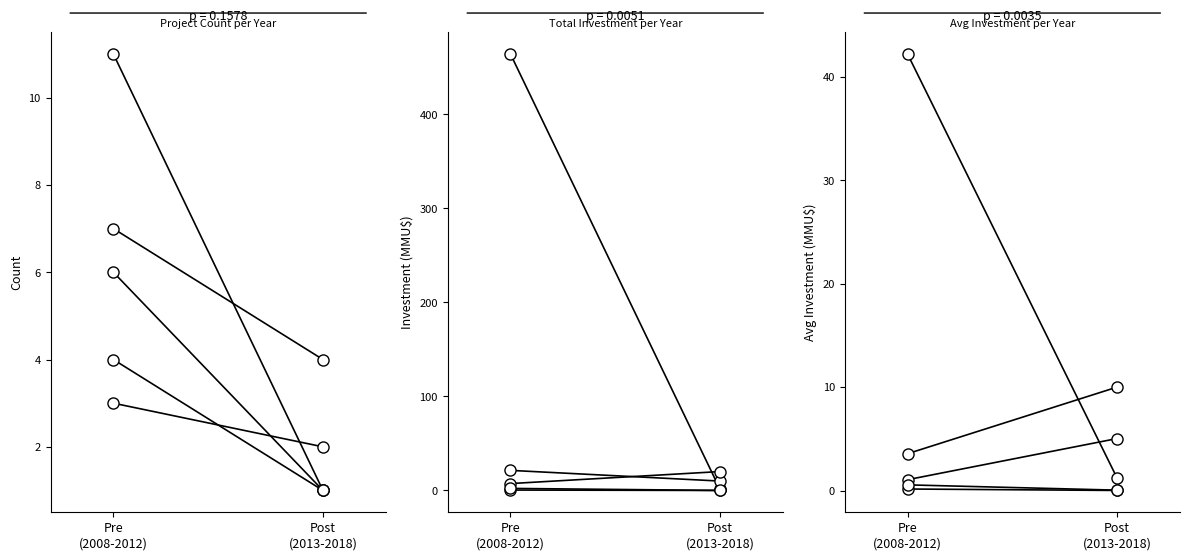

What is the label of the 1st point from the right?

Post
(2013-2018)